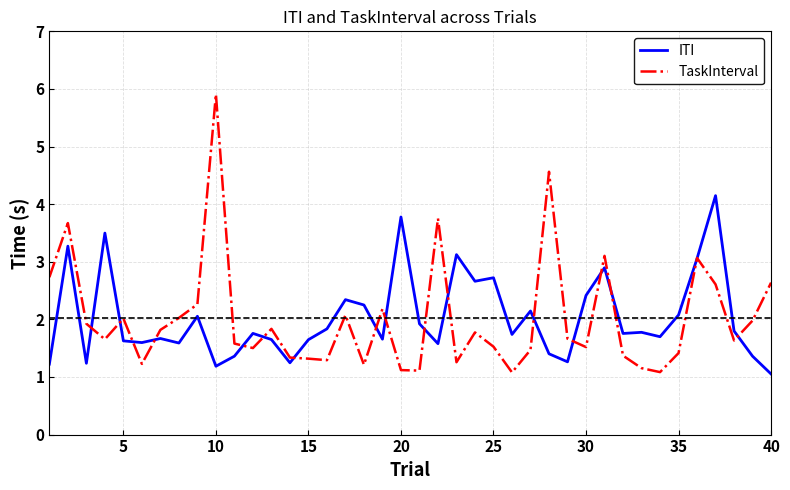

List the series in order of their peak value, highest first.

TaskInterval, ITI